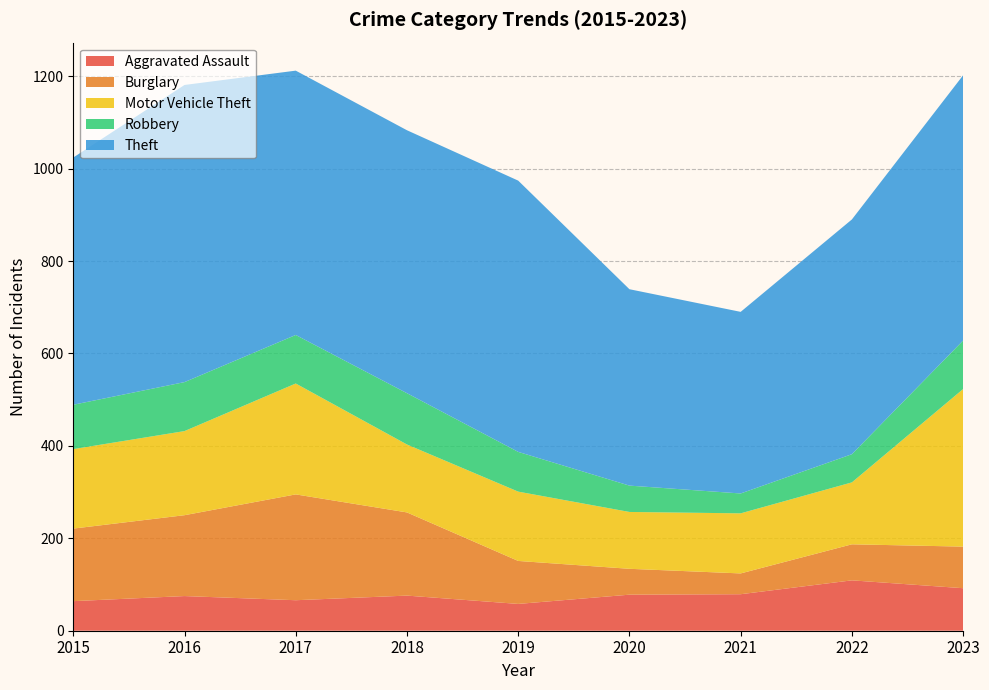

Reading left to right, list all the values displayed in this chart.

Aggravated Assault: 64	75	66	76	58	78	79	109	92
Burglary: 157	175	229	180	93	56	45	78	90
Motor Vehicle Theft: 172	182	240	147	150	123	130	134	341
Robbery: 96	106	105	111	86	57	43	61	105
Theft: 535	643	572	569	587	425	393	508	574